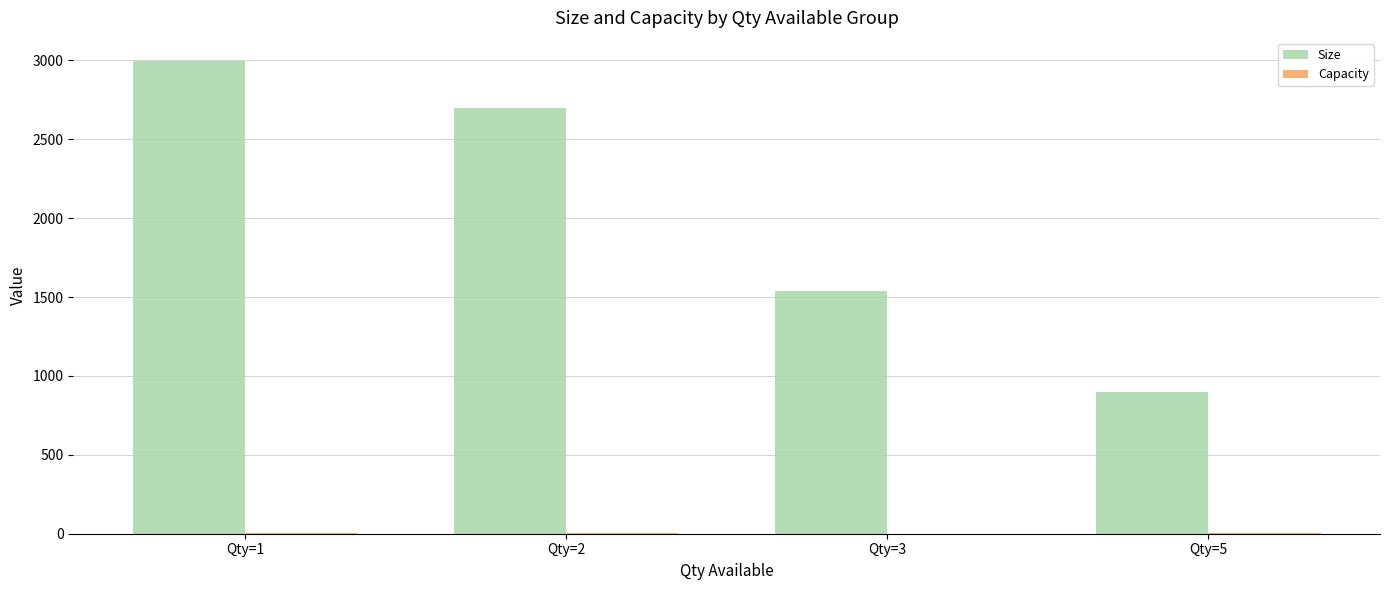

Between Qty=3 and Qty=5, which series saw the biggest shift?

Size